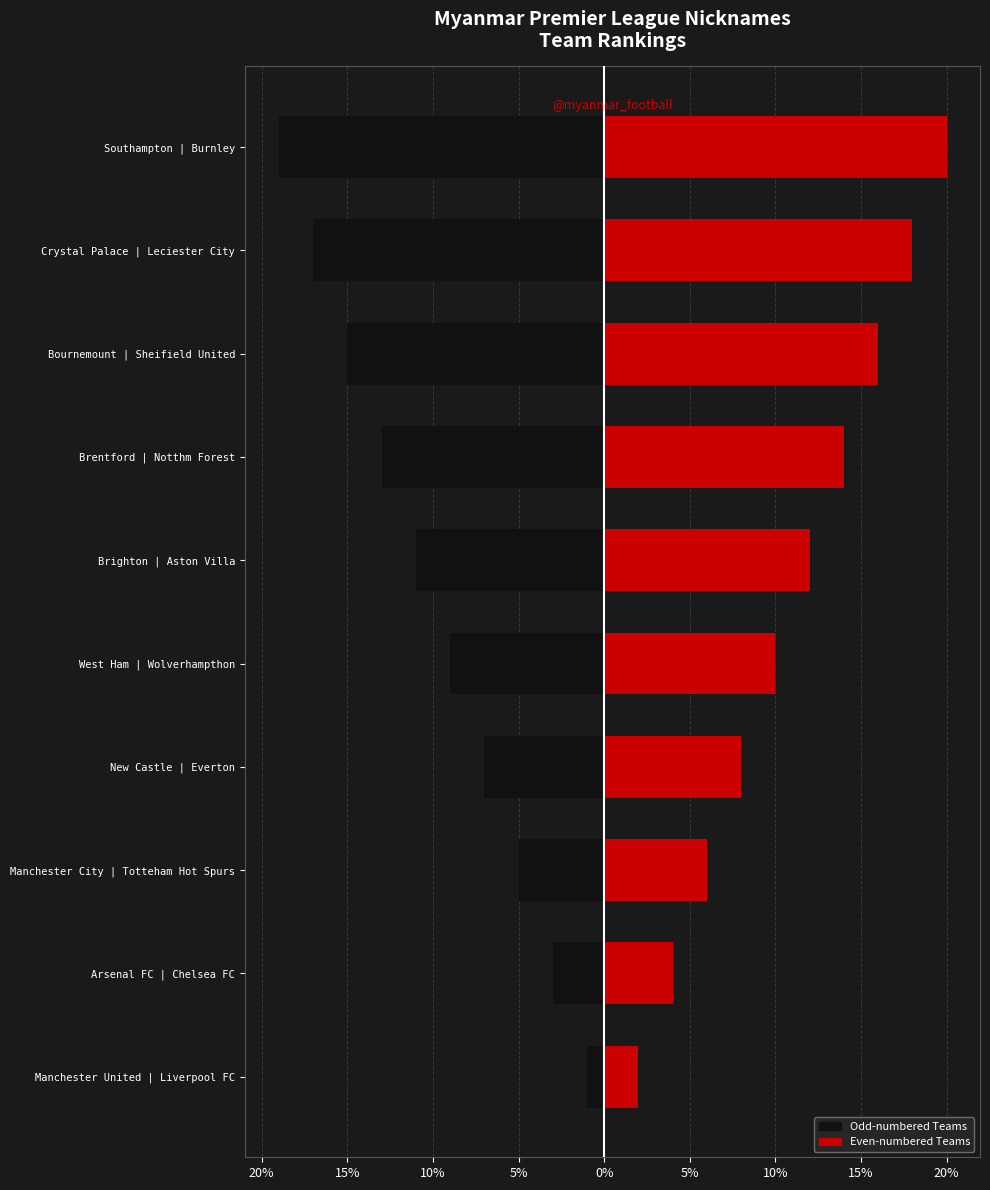

What is the average value of the Odd Teams (Black) series?

-10